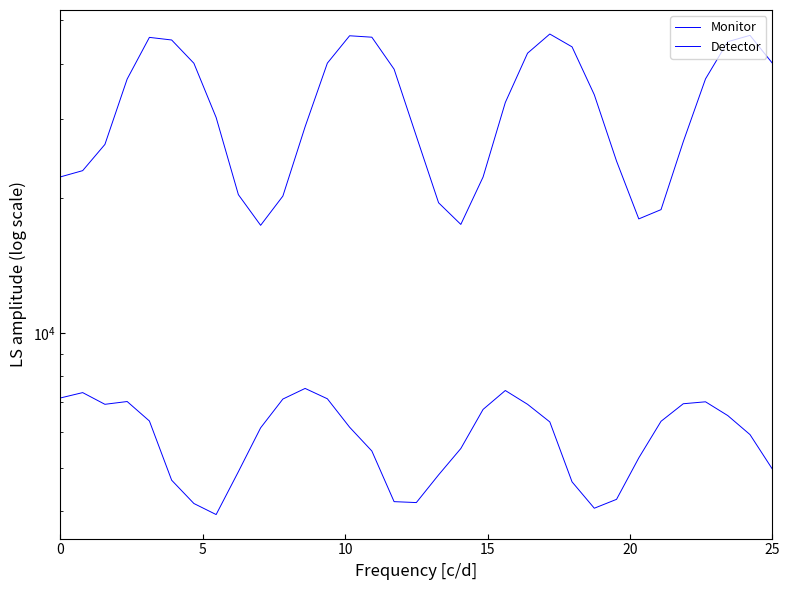

At which category does Monitor reach its first local peak?

20